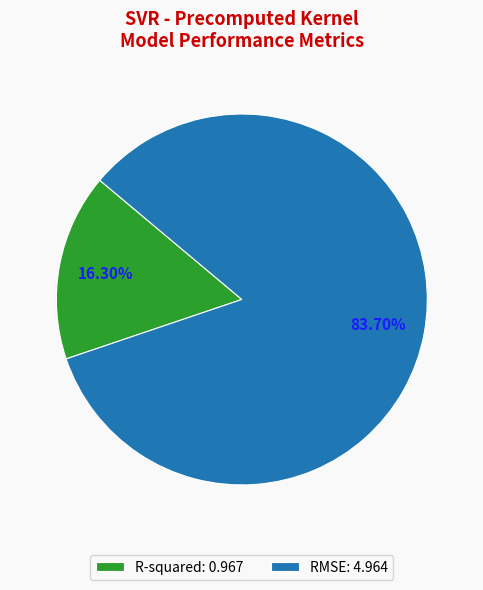

The RMSE slice represents 71% of the pie. True or false?

False